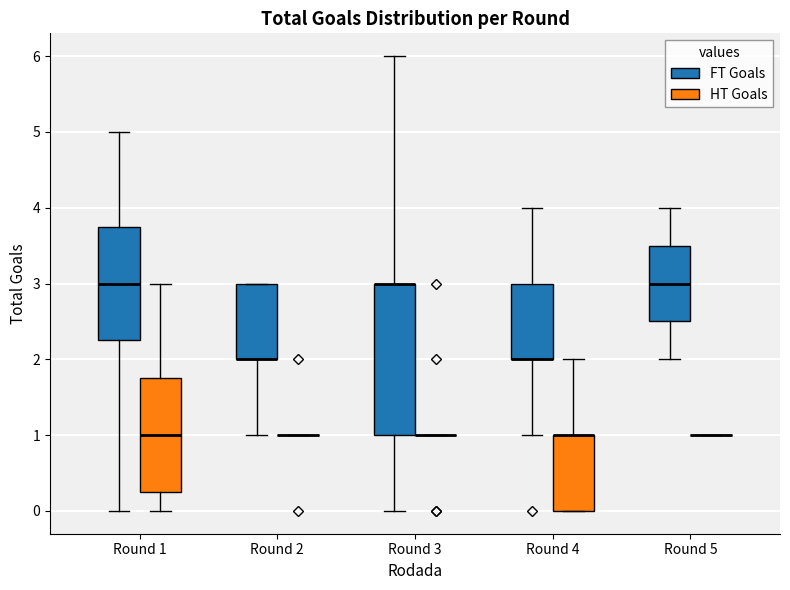

Comparing the boxes themselves (not the whiskers), which one is the tallest?

Round 3 (FT Goals)